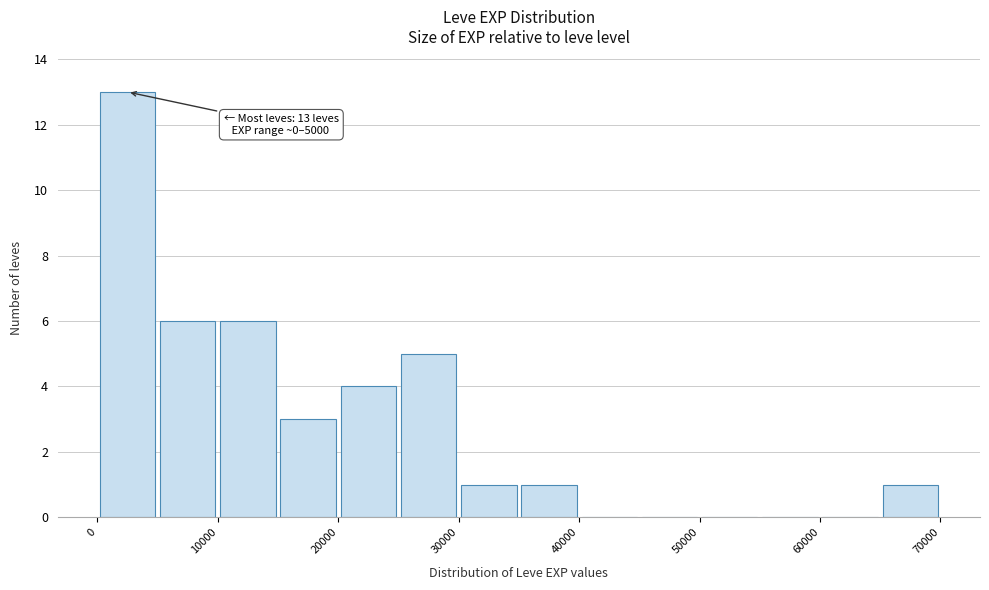

Which range on the x-axis has the tallest bar?

0 to 5000